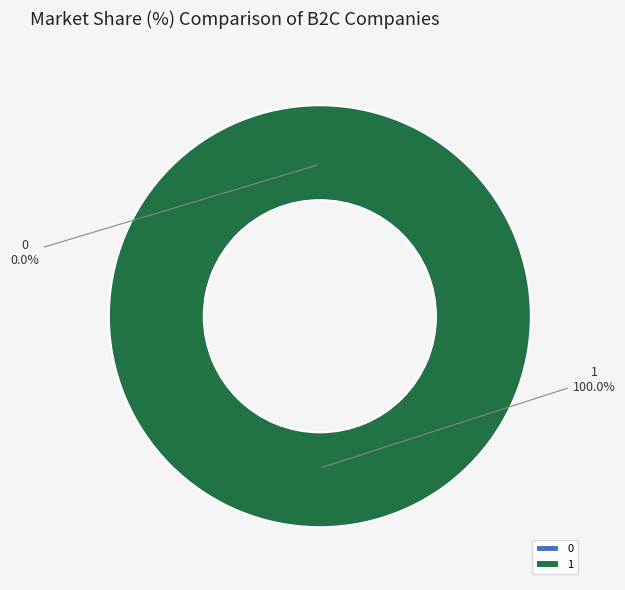

Is there any slice that represents more than half of the pie?

Yes